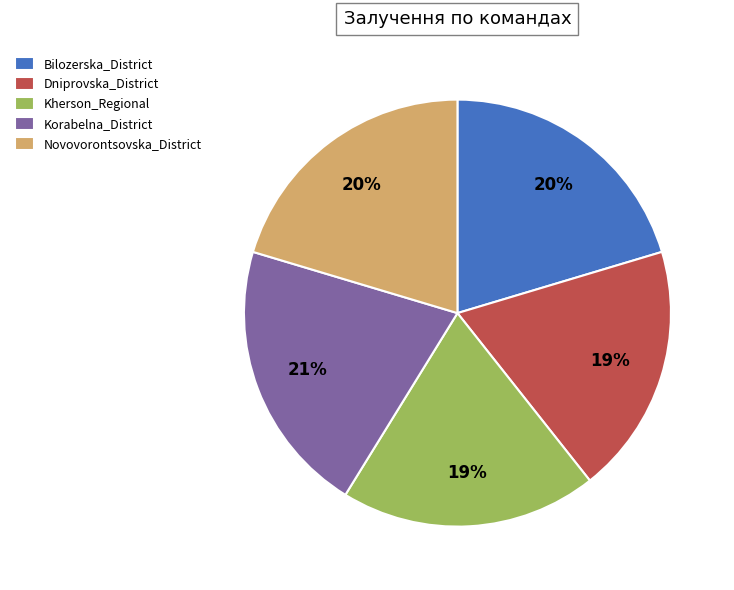

Combined, do Kherson_Regional and Korabelna_District account for over 50%?

No